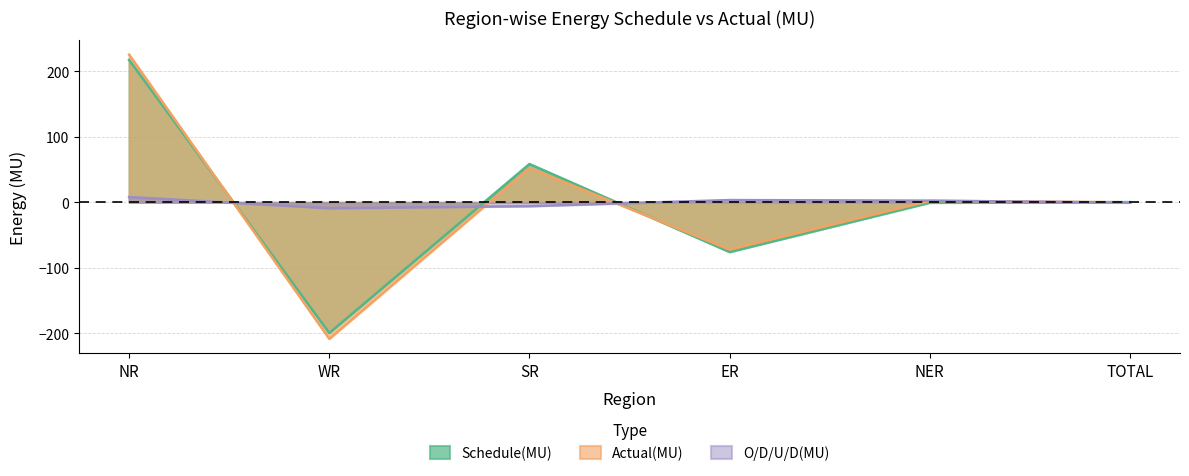

What is the label of the 4th point from the right?

SR